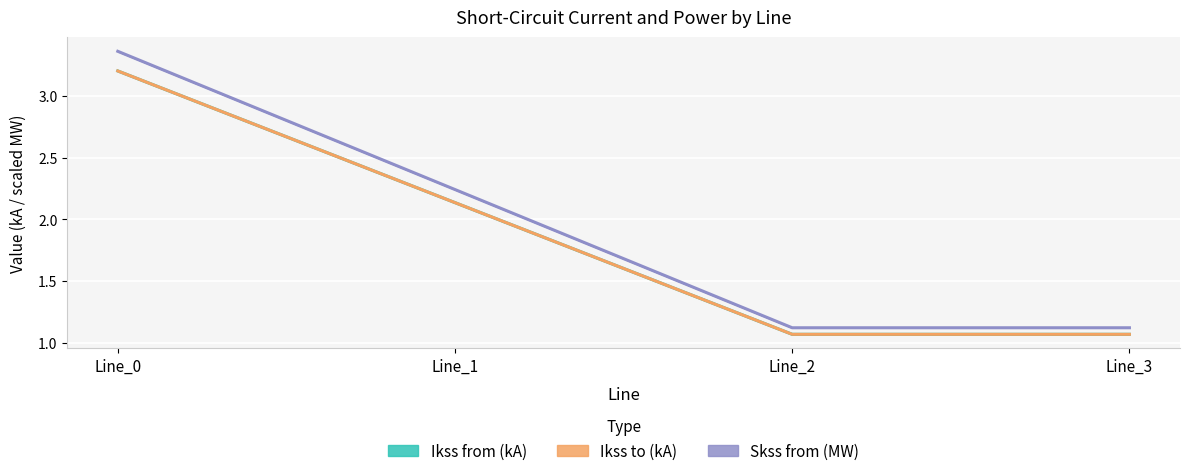

Is it true that Skss from (MW) equals 1.9 at Line_3?

False